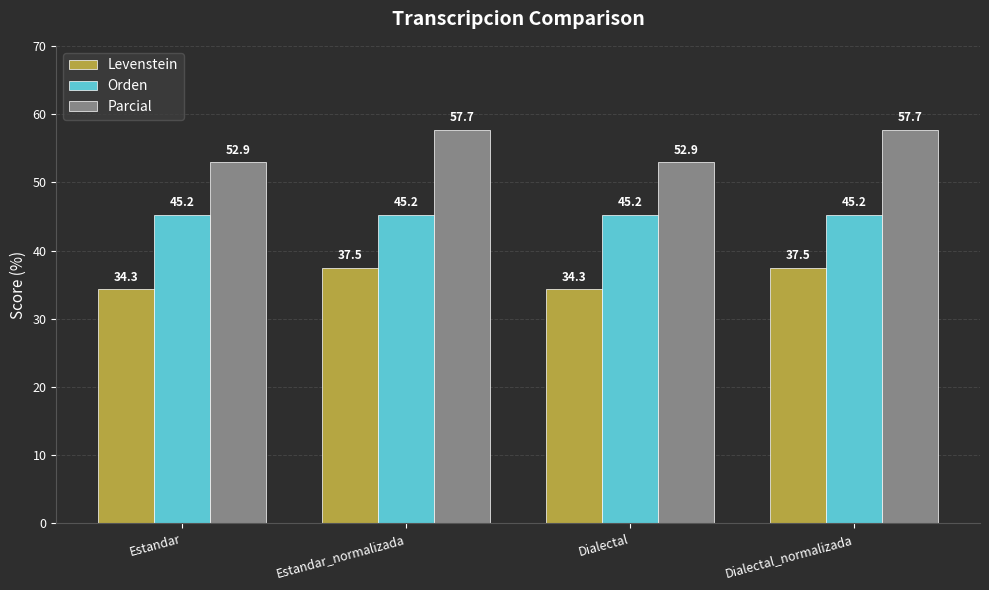

What is the maximum value shown in the chart?

57.7